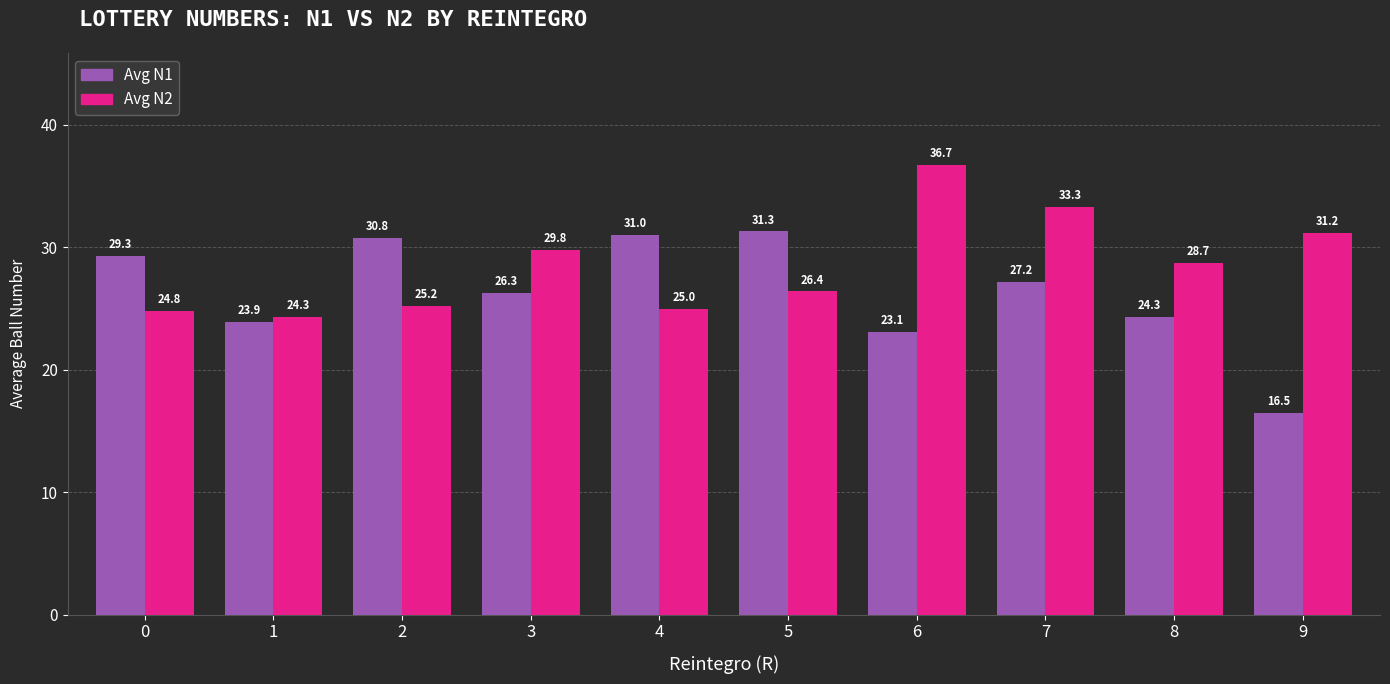

What is the difference between the Avg N2 values at 8 and 5?

2.3